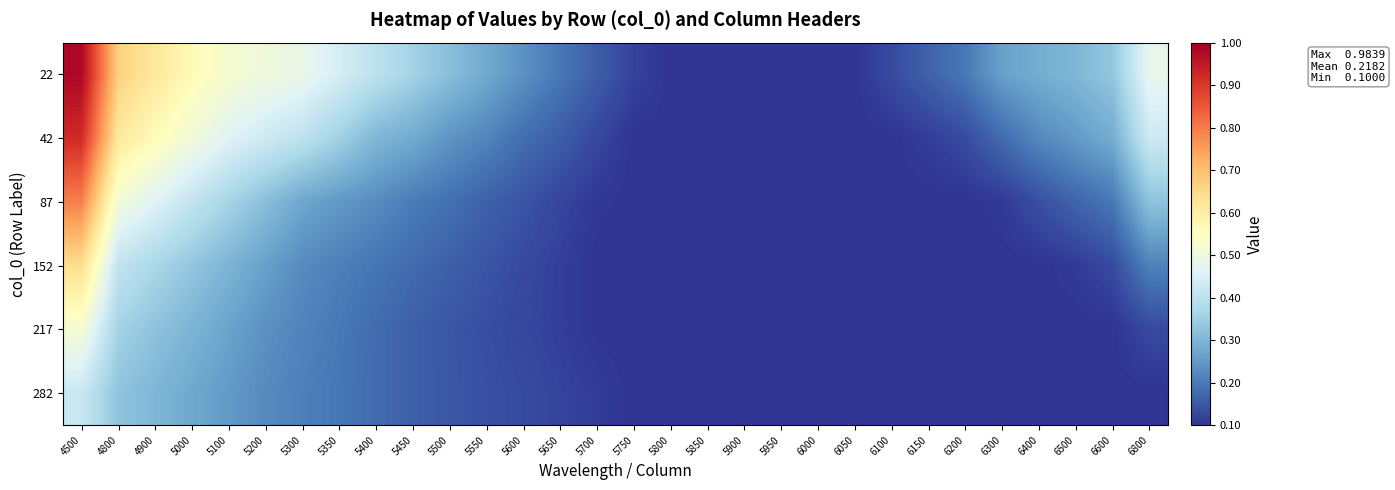

Reading left to right, what are all the values shown in this chart?

22: 4500=1.0	4800=0.7	4900=0.6	5000=0.6	5100=0.5	5200=0.5	5300=0.5	5350=0.4	5400=0.4	5450=0.4	5500=0.3	5550=0.3	5600=0.2	5650=0.2	5700=0.2	5750=0.1	5800=0.1	5850=0.1	5900=0.1	5950=0.1	6000=0.1	6050=0.1	6100=0.1	6150=0.2	6200=0.2	6300=0.3	6400=0.3	6500=0.3	6600=0.3	6800=0.5
42: 4500=0.9	4800=0.6	4900=0.6	5000=0.5	5100=0.5	5200=0.4	5300=0.4	5350=0.4	5400=0.3	5450=0.3	5500=0.2	5550=0.2	5600=0.2	5650=0.2	5700=0.1	5750=0.1	5800=0.1	5850=0.1	5900=0.1	5950=0.1	6000=0.1	6050=0.1	6100=0.1	6150=0.1	6200=0.1	6300=0.2	6400=0.2	6500=0.3	6600=0.3	6800=0.4
87: 4500=0.8	4800=0.5	4900=0.5	5000=0.4	5100=0.4	5200=0.3	5300=0.3	5350=0.2	5400=0.2	5450=0.2	5500=0.2	5550=0.2	5600=0.1	5650=0.1	5700=0.1	5750=0.1	5800=0.1	5850=0.1	5900=0.1	5950=0.1	6000=0.1	6050=0.1	6100=0.1	6150=0.1	6200=0.1	6300=0.1	6400=0.1	6500=0.2	6600=0.2	6800=0.3
152: 4500=0.6	4800=0.4	4900=0.4	5000=0.3	5100=0.3	5200=0.3	5300=0.2	5350=0.2	5400=0.2	5450=0.2	5500=0.2	5550=0.1	5600=0.1	5650=0.1	5700=0.1	5750=0.1	5800=0.1	5850=0.1	5900=0.1	5950=0.1	6000=0.1	6050=0.1	6100=0.1	6150=0.1	6200=0.1	6300=0.1	6400=0.1	6500=0.1	6600=0.1	6800=0.2
217: 4500=0.5	4800=0.4	4900=0.3	5000=0.3	5100=0.3	5200=0.2	5300=0.2	5350=0.2	5400=0.2	5450=0.2	5500=0.1	5550=0.1	5600=0.1	5650=0.1	5700=0.1	5750=0.1	5800=0.1	5850=0.1	5900=0.1	5950=0.1	6000=0.1	6050=0.1	6100=0.1	6150=0.1	6200=0.1	6300=0.1	6400=0.1	6500=0.1	6600=0.1	6800=0.1
282: 4500=0.4	4800=0.3	4900=0.3	5000=0.3	5100=0.2	5200=0.2	5300=0.2	5350=0.2	5400=0.2	5450=0.2	5500=0.1	5550=0.1	5600=0.1	5650=0.1	5700=0.1	5750=0.1	5800=0.1	5850=0.1	5900=0.1	5950=0.1	6000=0.1	6050=0.1	6100=0.1	6150=0.1	6200=0.1	6300=0.1	6400=0.1	6500=0.1	6600=0.1	6800=0.1